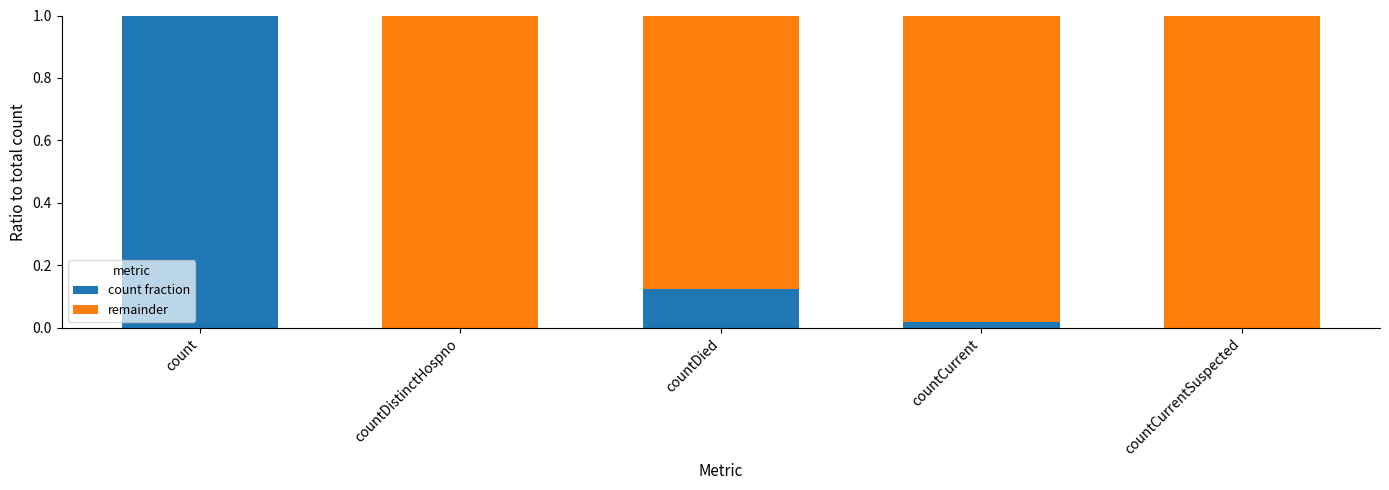

True or false: count fraction has a value of 0.0 at countCurrent.

True